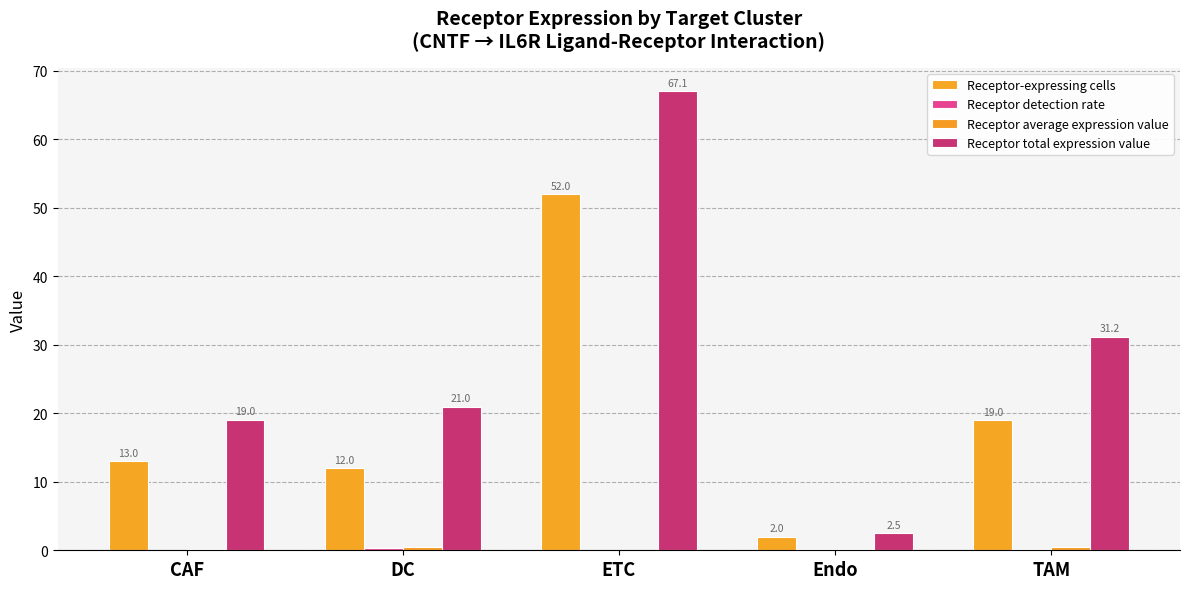

Which label corresponds to the largest value in the chart?

ETC